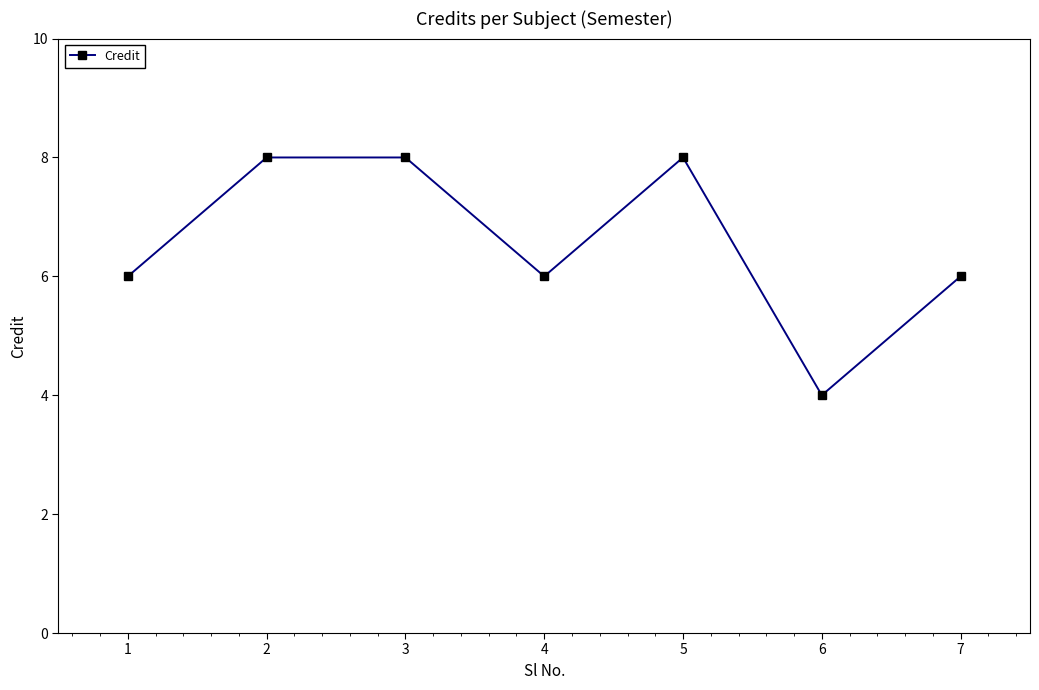

Is it true that the value at 2 is 3?

False